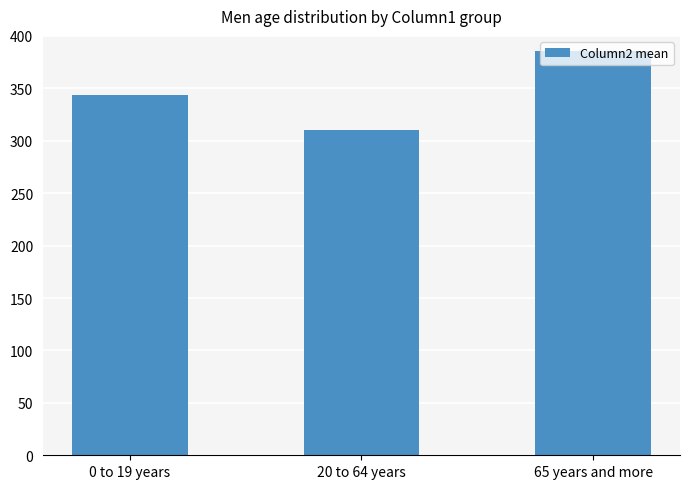

True or false: the data shows 547.9 at 20 to 64 years.

False